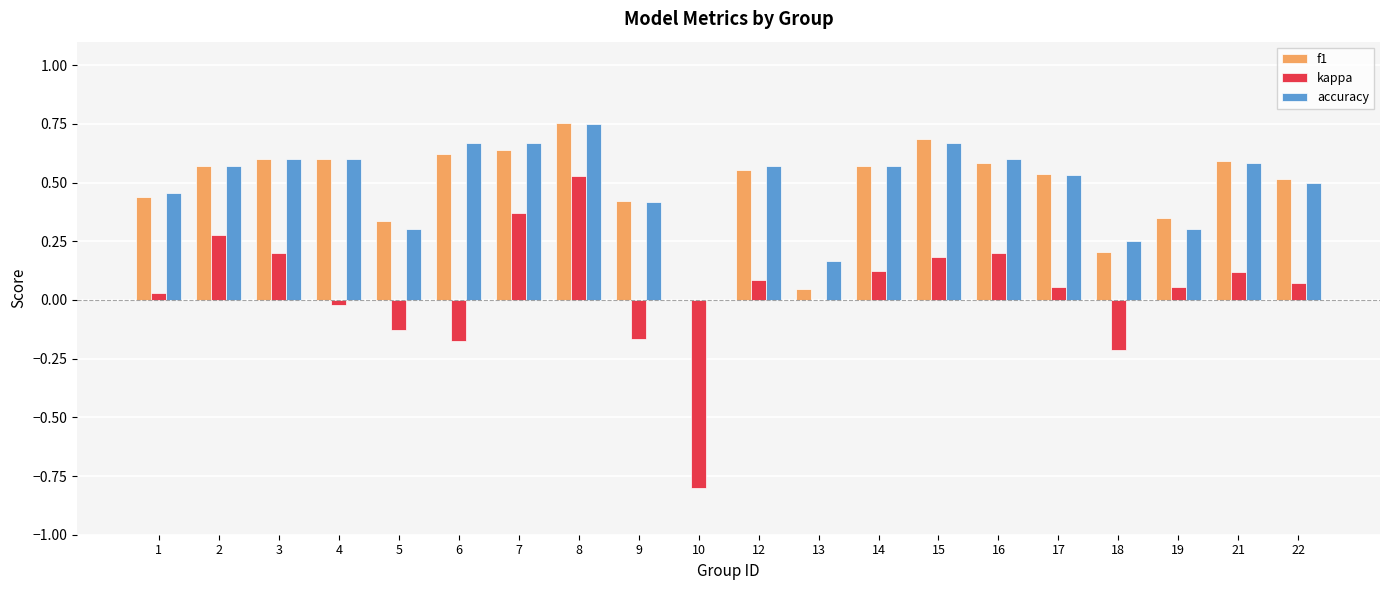

Which category has the highest value across all series?

8